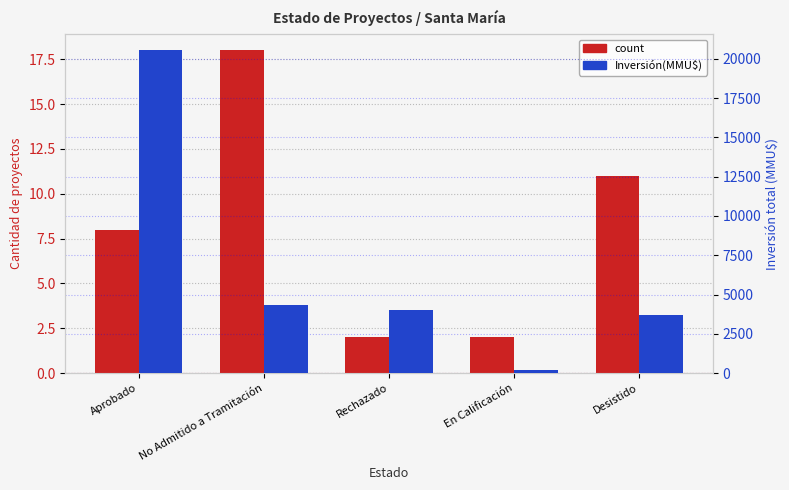

Reading left to right, extract all data points from this chart.

count: 8	18	2	2	11
Inversión(MMU$): 20540	4344	4029	172	3708